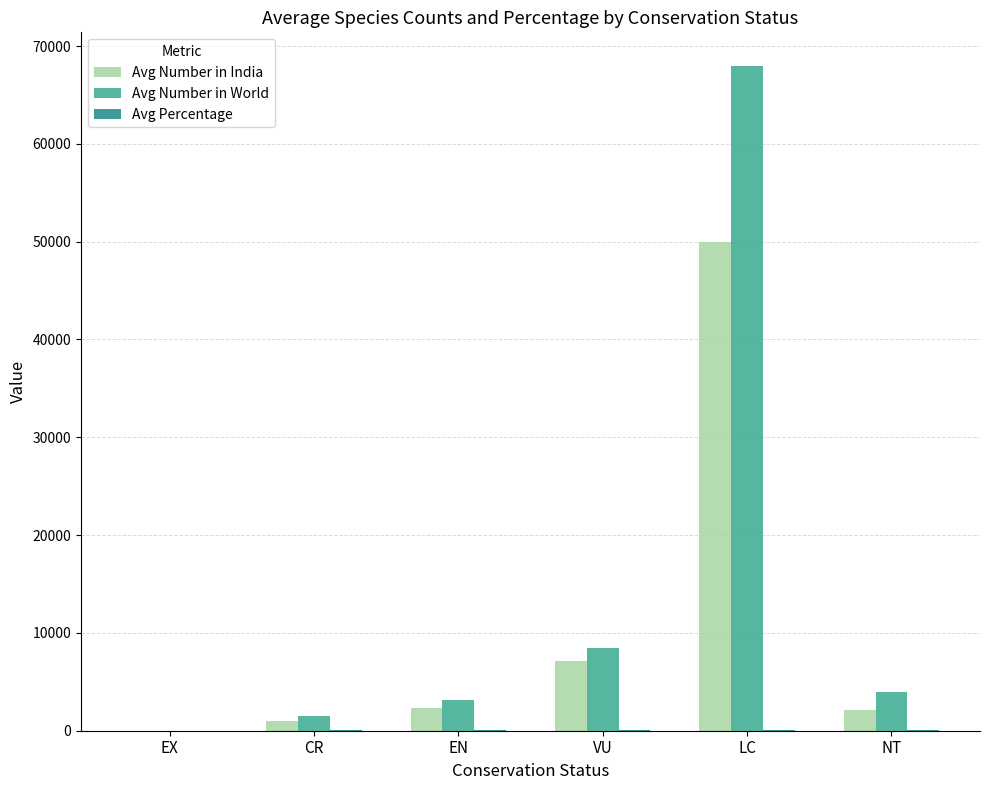

Which series changed the most between CR and LC?

Avg Number in World